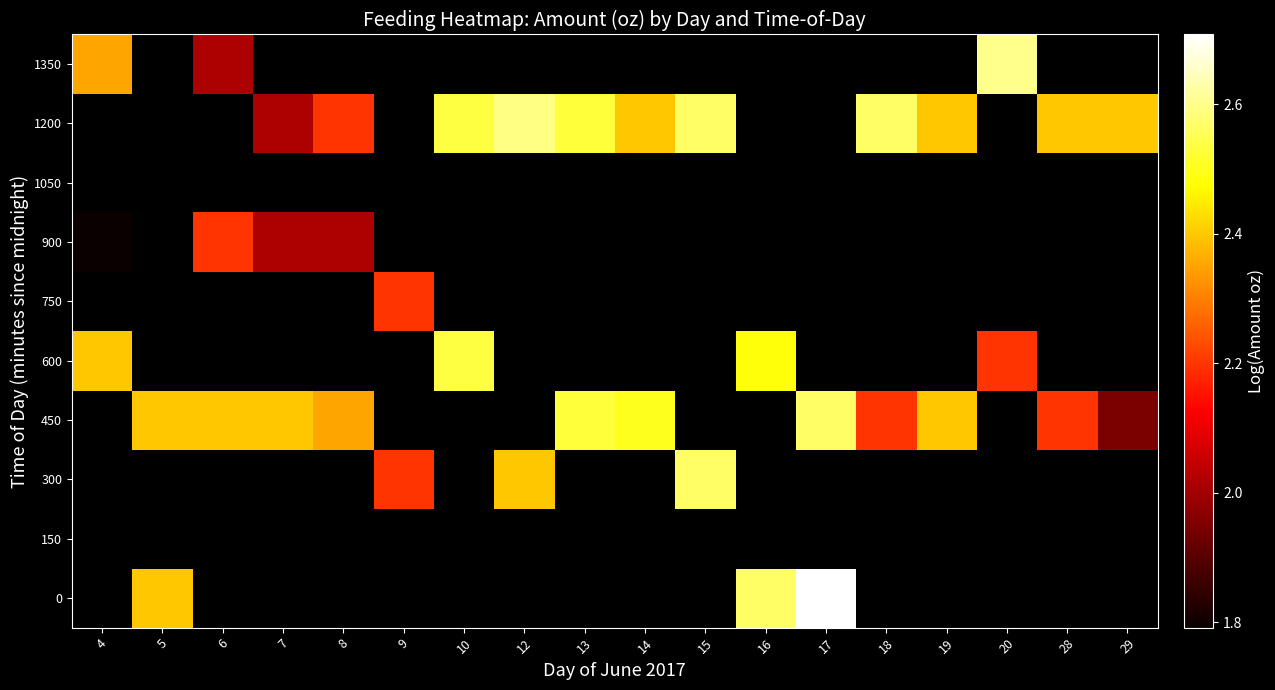

Which category has the lowest value across all series?

4